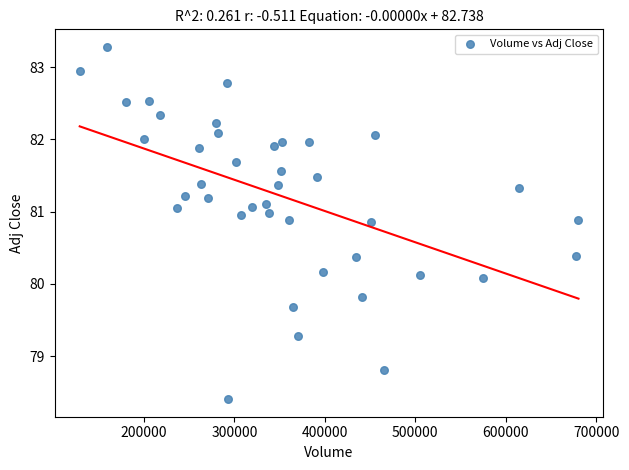

What is the range of X values (max minus min)?

551700.0